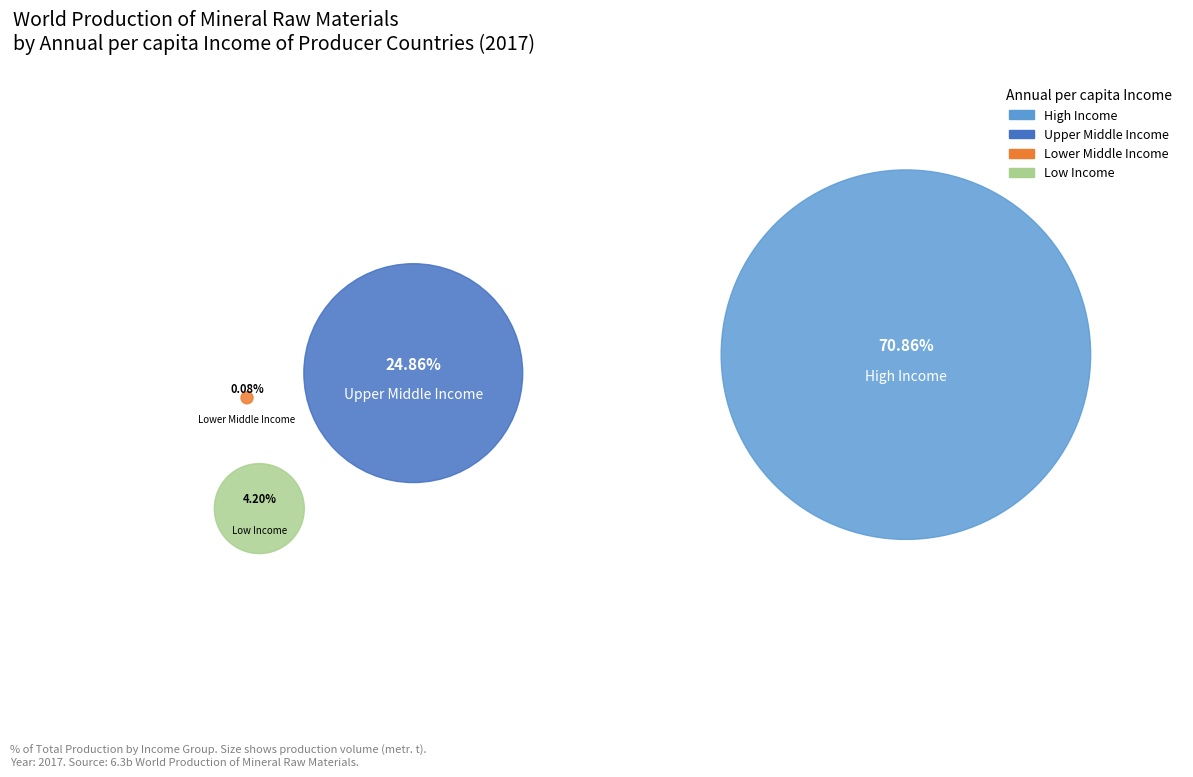

Which slice represents more than half of the pie?

High Income